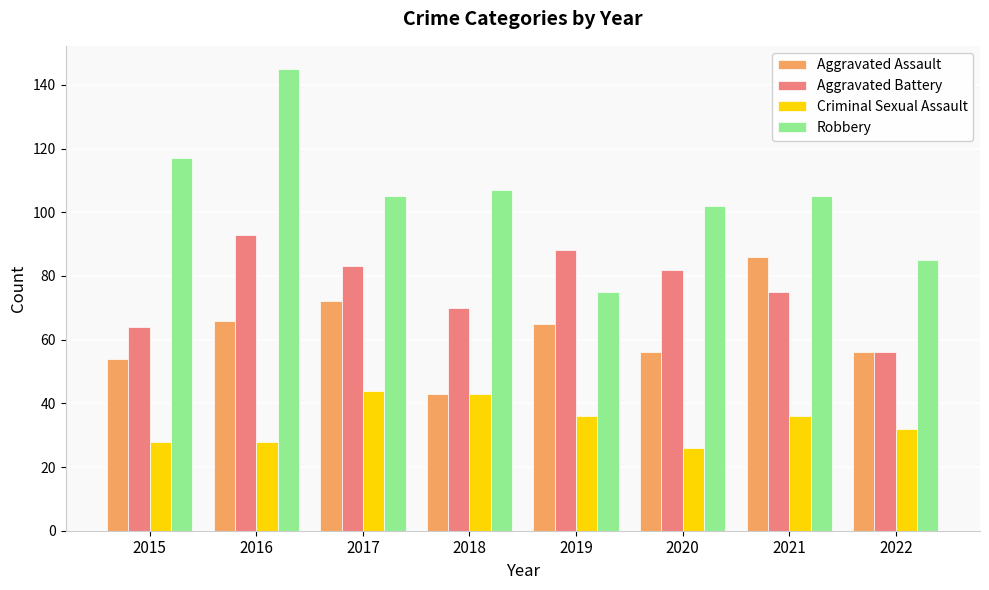

List the series in order of their overall mean, lowest first.

Criminal Sexual Assault, Aggravated Assault, Aggravated Battery, Robbery